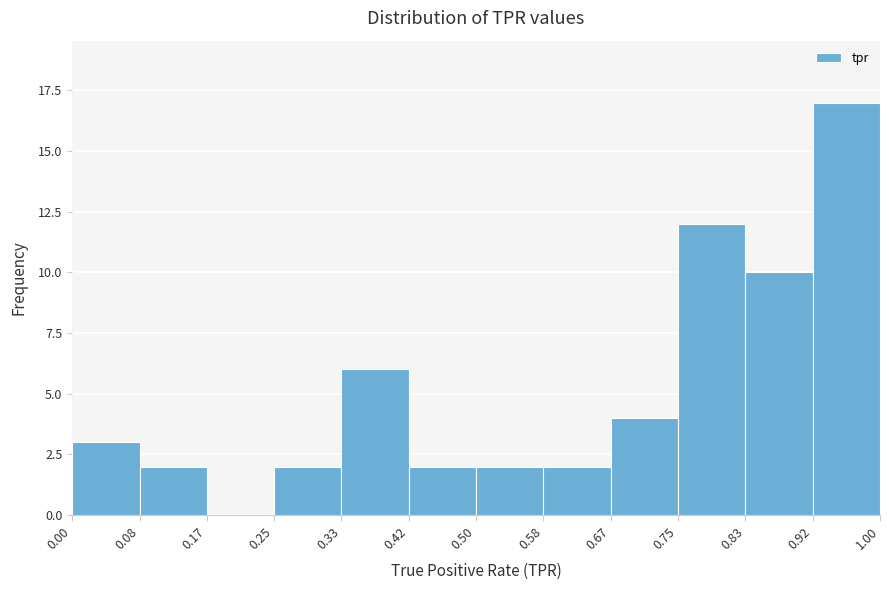

Reading left to right, transcribe this chart: for each bar, give the range it covers on the x-axis and its height. The values are not printed on the chart, so give them approximately, as read against the axis.

0.00 to 0.08: 3
0.08 to 0.17: 2
0.17 to 0.25: 0
0.25 to 0.33: 2
0.33 to 0.42: 6
0.42 to 0.50: 2
0.50 to 0.58: 2
0.58 to 0.67: 2
0.67 to 0.75: 4
0.75 to 0.83: 12
0.83 to 0.92: 10
0.92 to 1.00: 17